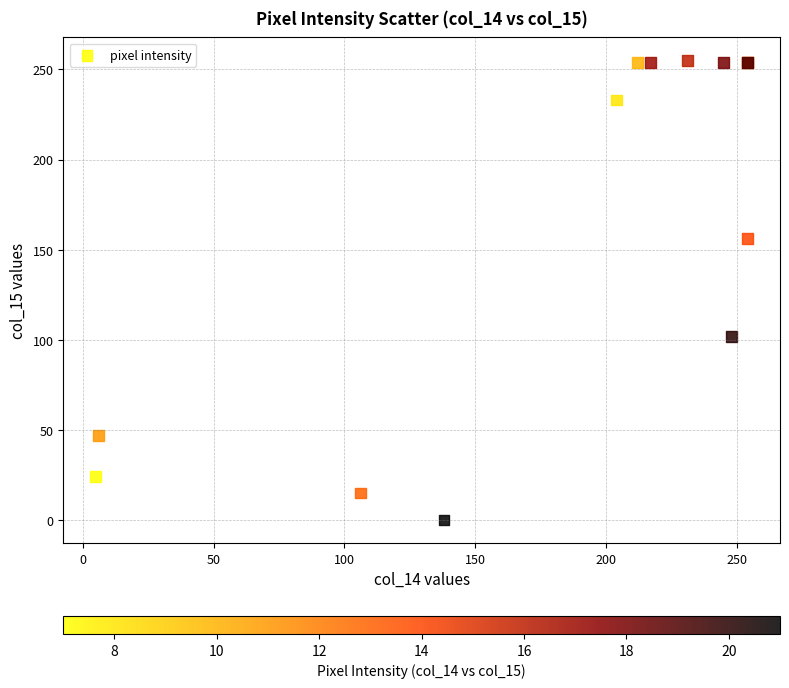

What Y value in the scatter plot is closest to 127?

102